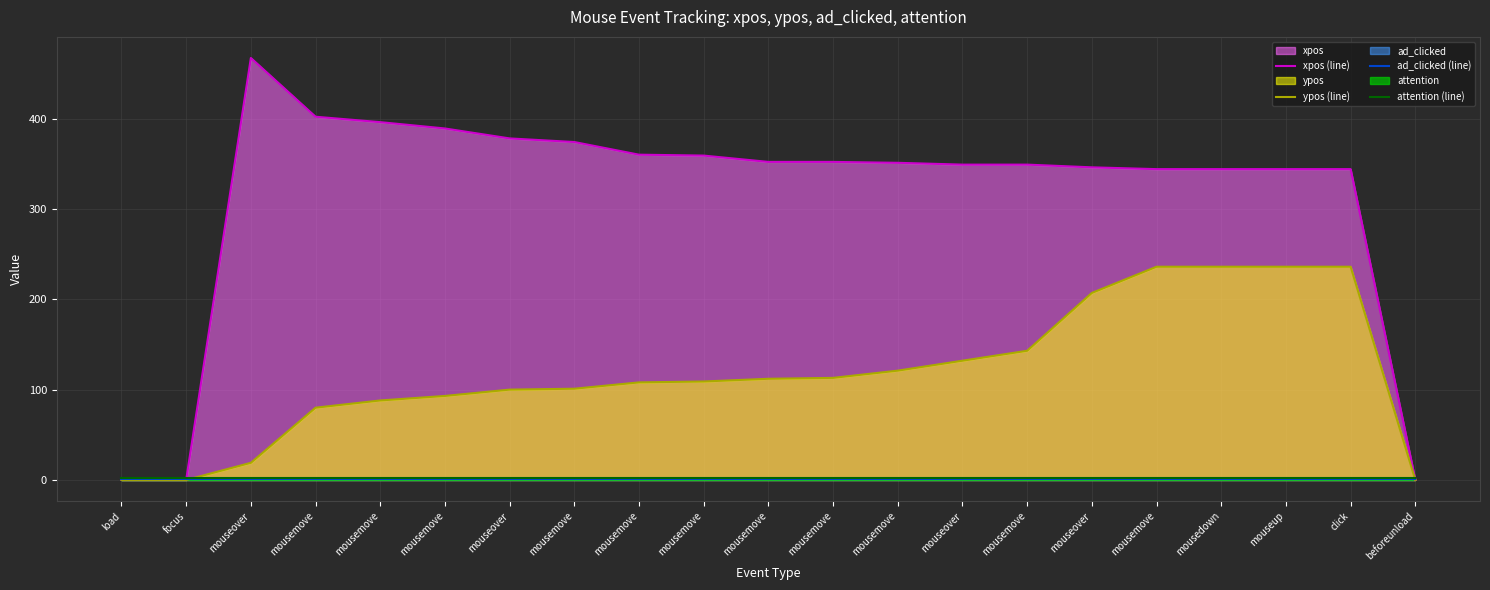

At how many categories does at least one series exceed 426?

1